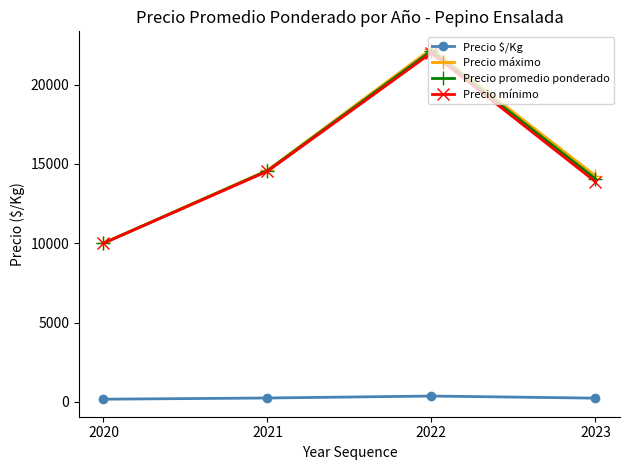

At which label is Precio promedio ponderado closest to 16062?

2021